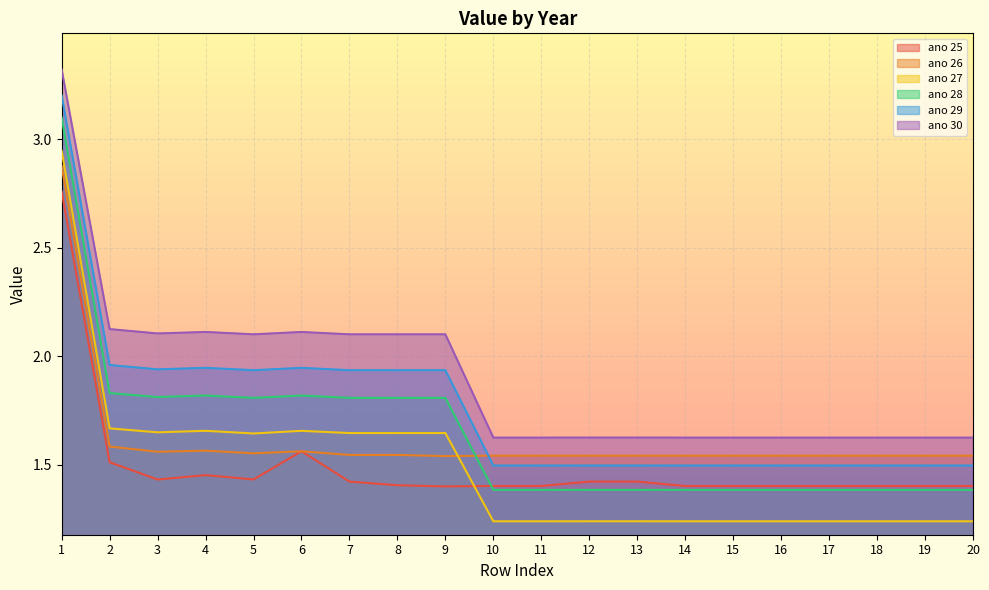

Reading left to right, list all the values displayed in this chart.

ano 25: 2.8	1.5	1.4	1.5	1.4	1.6	1.4	1.4	1.4	1.4	1.4	1.4	1.4	1.4	1.4	1.4	1.4	1.4	1.4	1.4
ano 26: 2.9	1.6	1.6	1.6	1.6	1.6	1.5	1.5	1.5	1.5	1.5	1.5	1.5	1.5	1.5	1.5	1.5	1.5	1.5	1.5
ano 27: 2.9	1.7	1.6	1.7	1.6	1.7	1.6	1.6	1.6	1.2	1.2	1.2	1.2	1.2	1.2	1.2	1.2	1.2	1.2	1.2
ano 28: 3.1	1.8	1.8	1.8	1.8	1.8	1.8	1.8	1.8	1.4	1.4	1.4	1.4	1.4	1.4	1.4	1.4	1.4	1.4	1.4
ano 29: 3.2	2.0	1.9	1.9	1.9	1.9	1.9	1.9	1.9	1.5	1.5	1.5	1.5	1.5	1.5	1.5	1.5	1.5	1.5	1.5
ano 30: 3.3	2.1	2.1	2.1	2.1	2.1	2.1	2.1	2.1	1.6	1.6	1.6	1.6	1.6	1.6	1.6	1.6	1.6	1.6	1.6